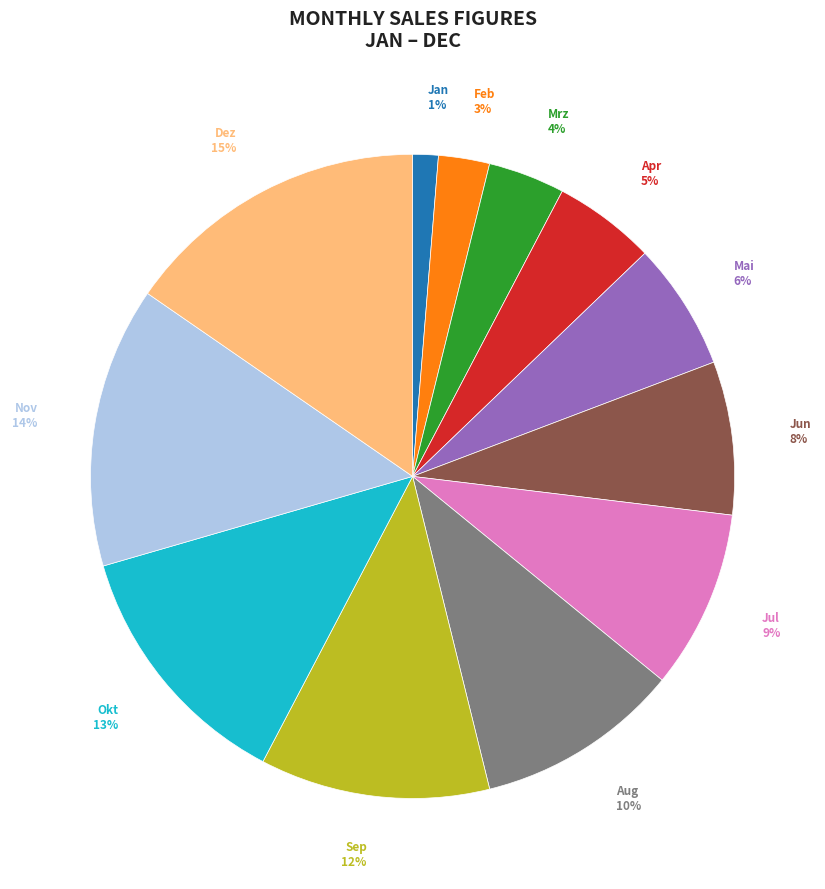

What is the ratio of the value at Feb to the value at Nov?

0.2